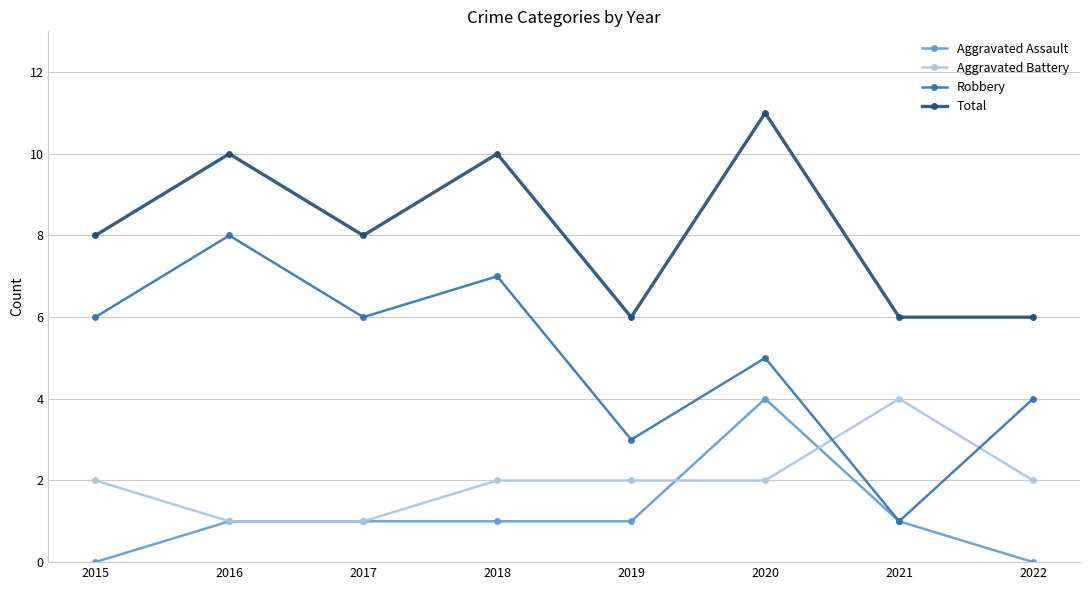

True or false: Robbery has a value of 5 at 2020.

True